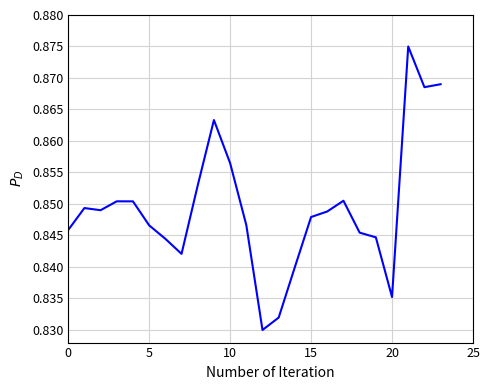

How many interior local peaks (higher than both neighbors) does the data have?

5